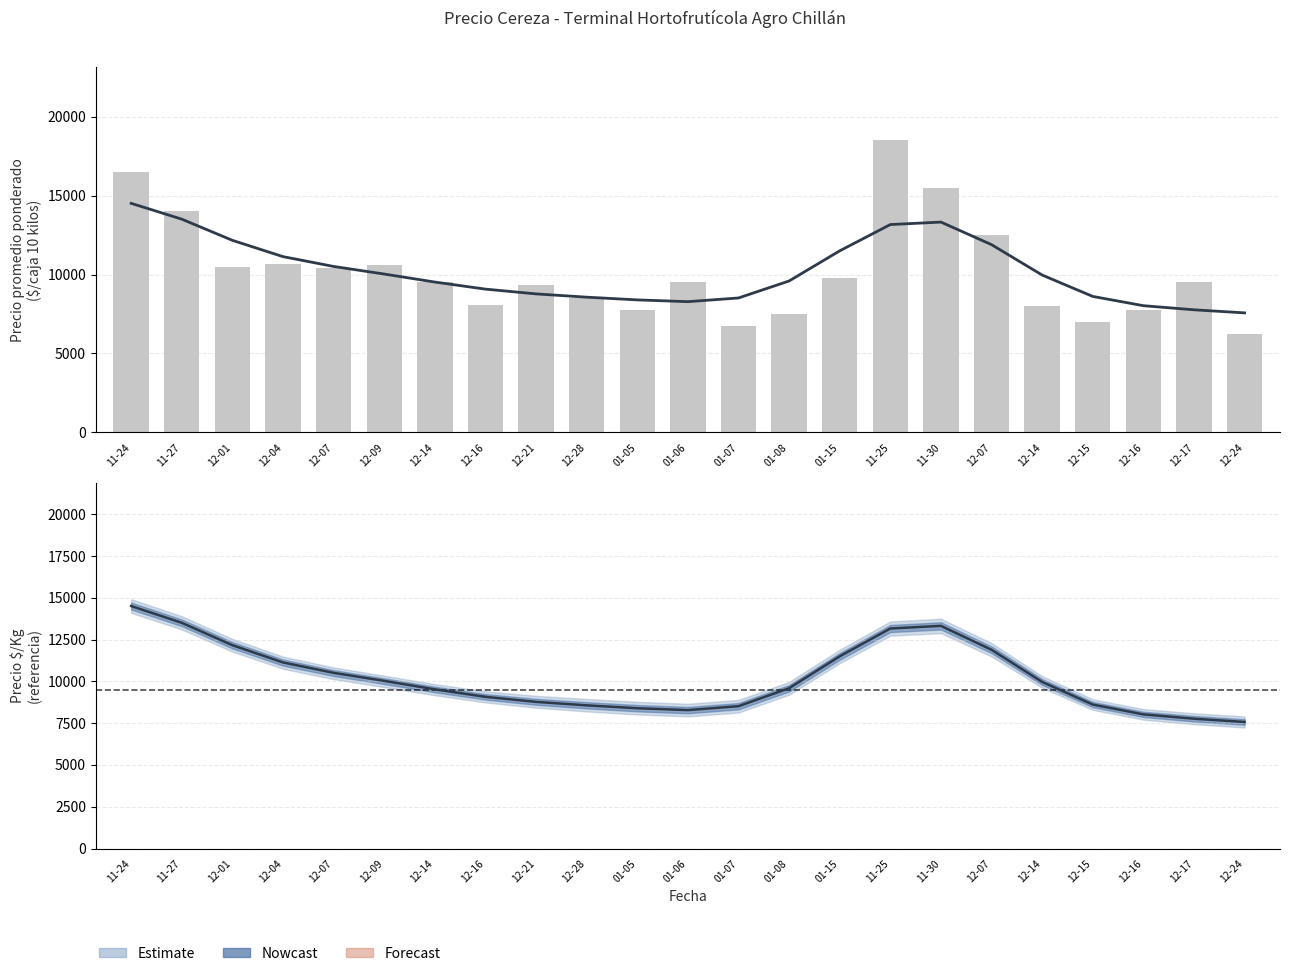

Between 01-08 and 01-07, which is larger?

01-08